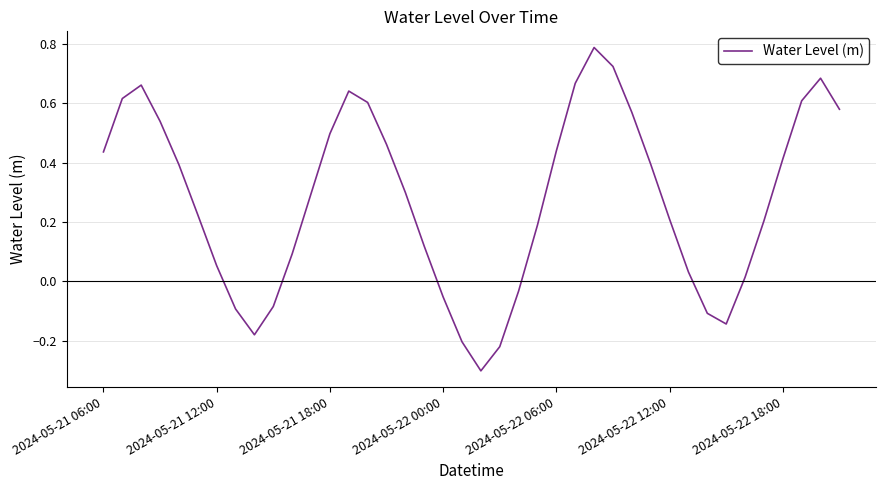

What is the average value?

0.3